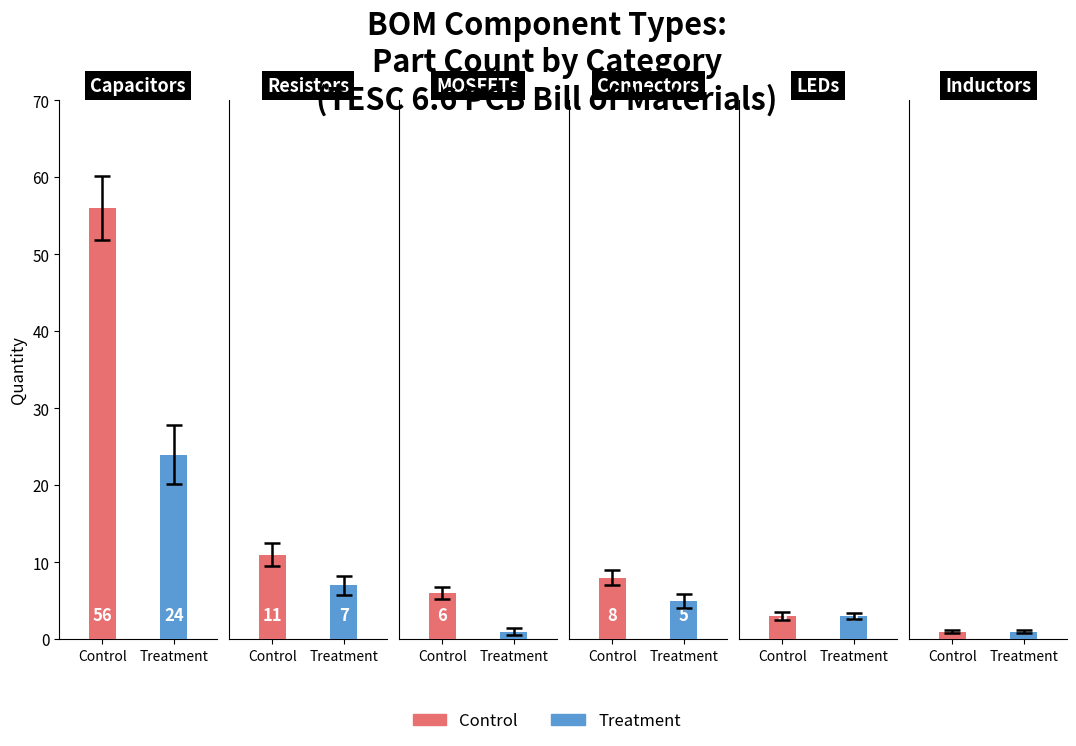

Is the value of Treatment at 0 greater than the value of Control at 3?

Yes